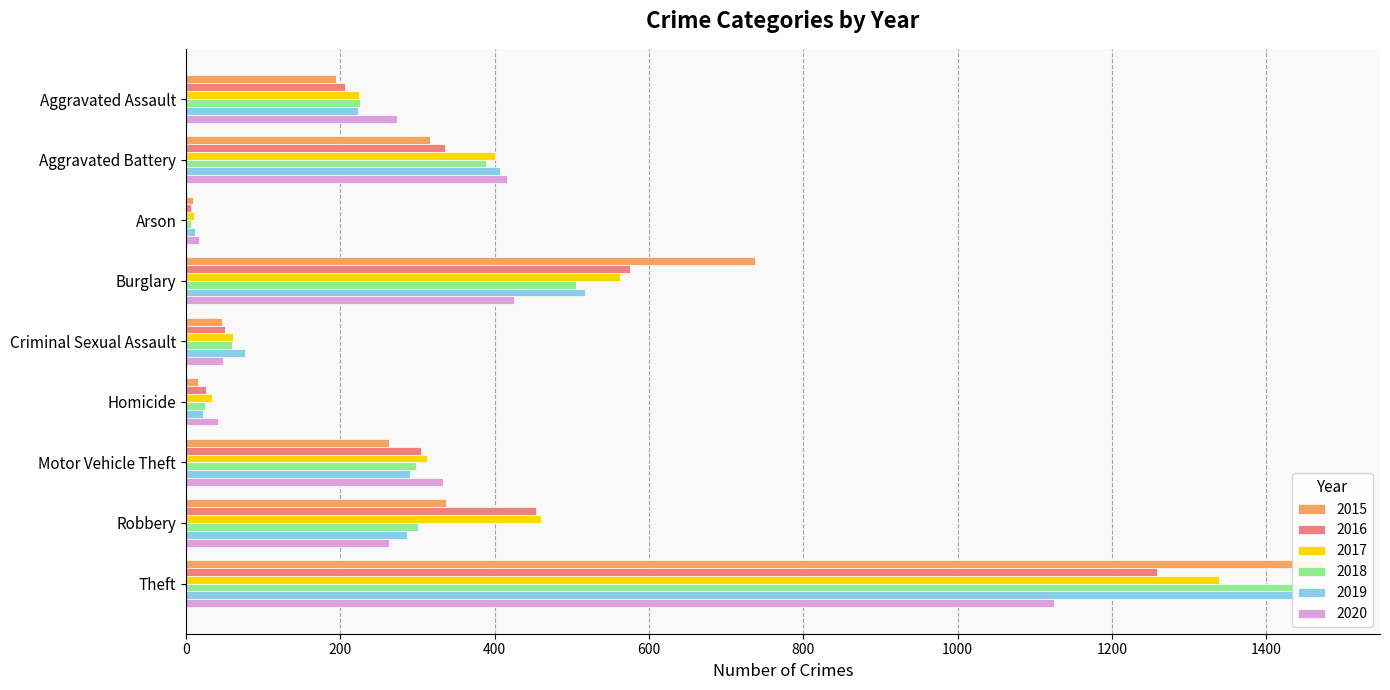

What is the label of the 3rd bar from the left?

Arson